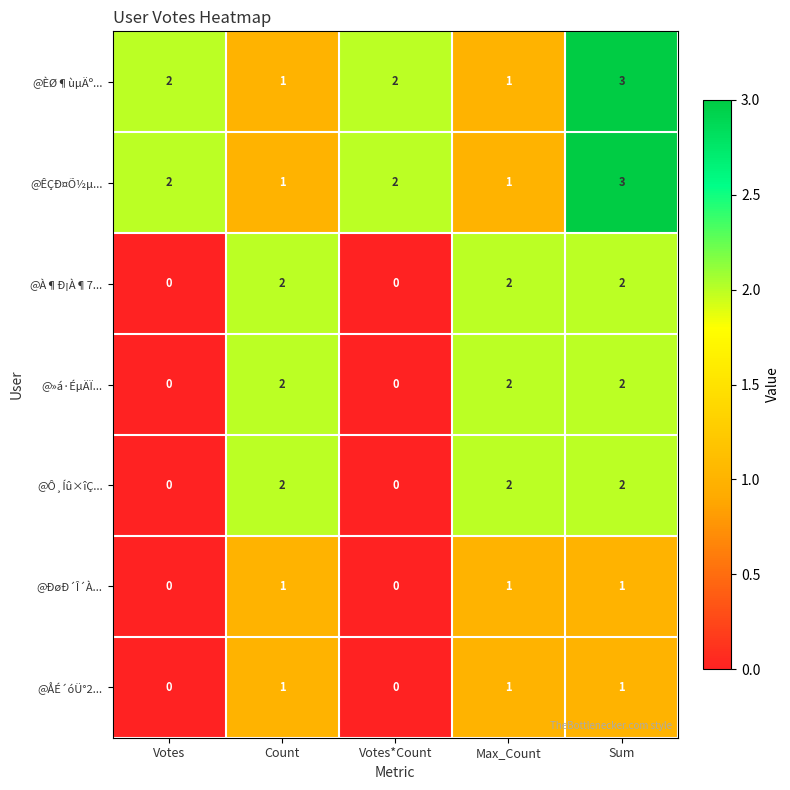

How many @ÈØ¶ùµÄº... values are between 1 and 2?

4